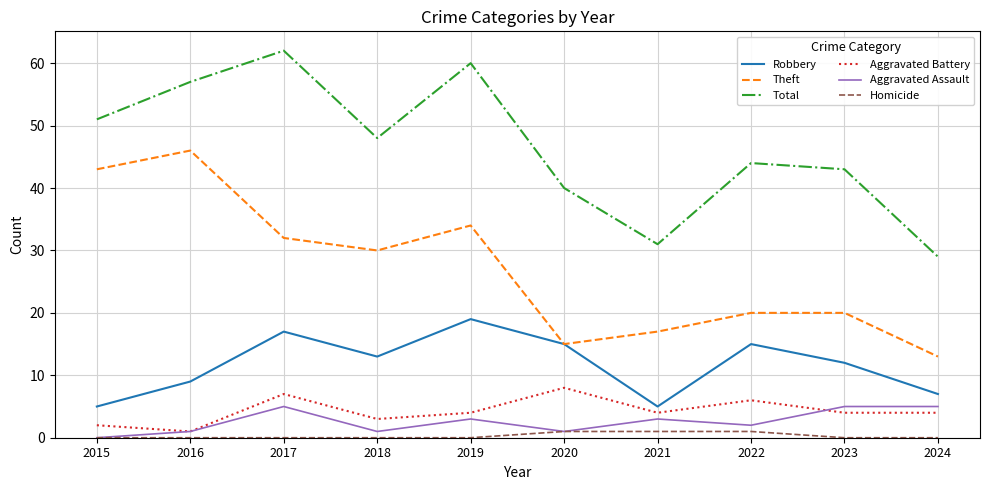

Which series changed the most between 2015 and 2024?

Theft